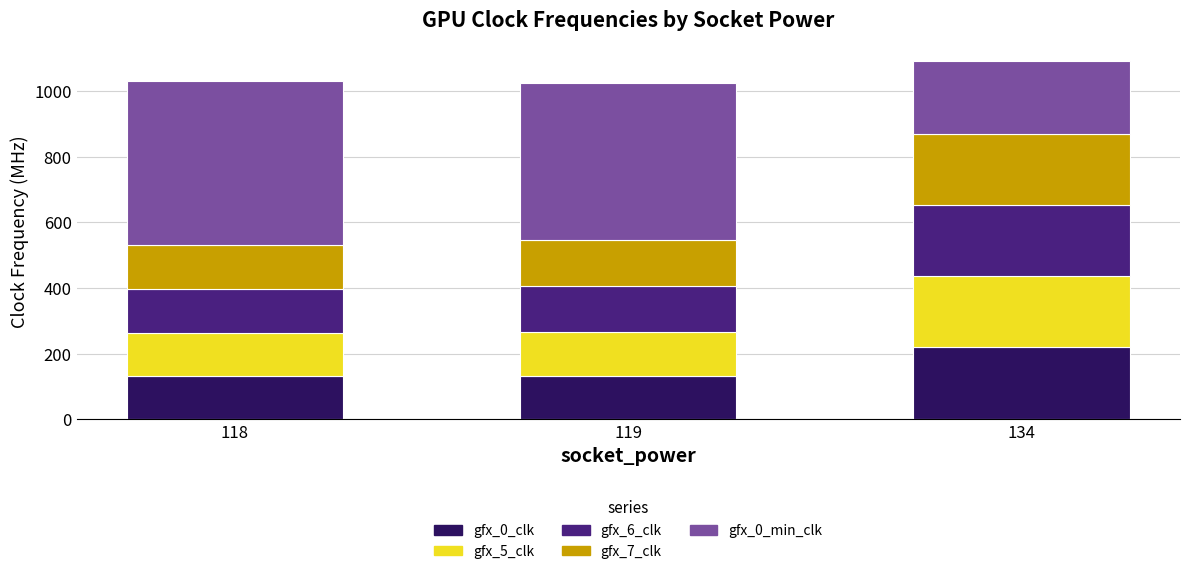

What is the total value across all series at 118?

1030.4